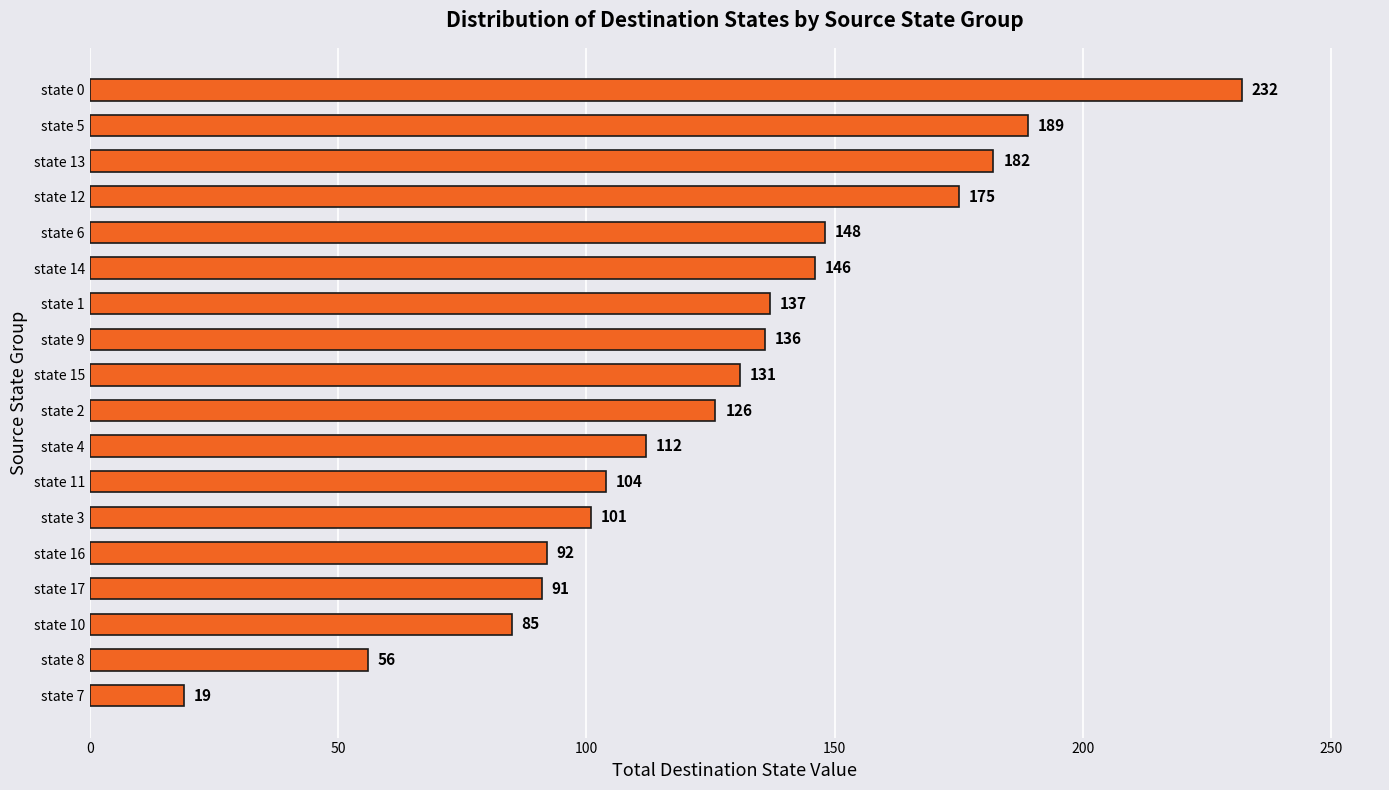

Are the bars grouped side by side (vs. stacked)?

No